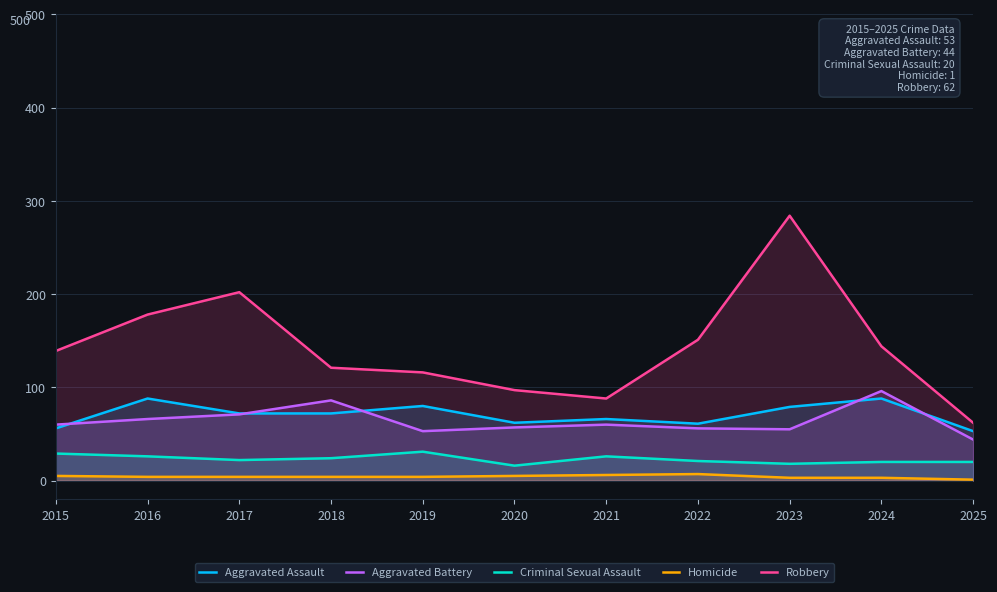

The Aggravated Battery series shows 105 at 2016. True or false?

False